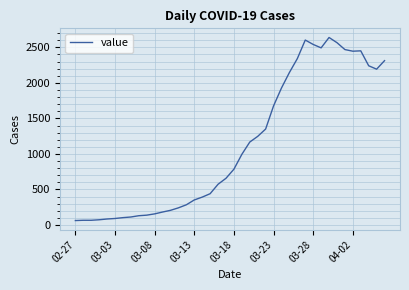

What is the difference between the maximum and minimum values?

2577